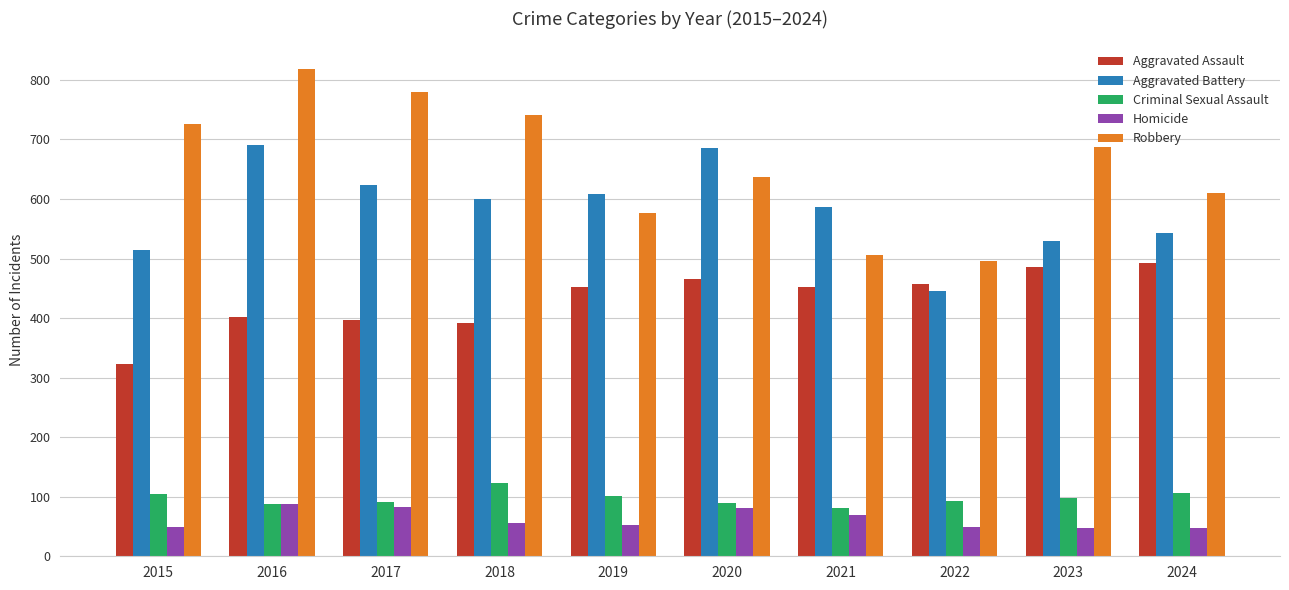

How many series are shown in this chart?

5